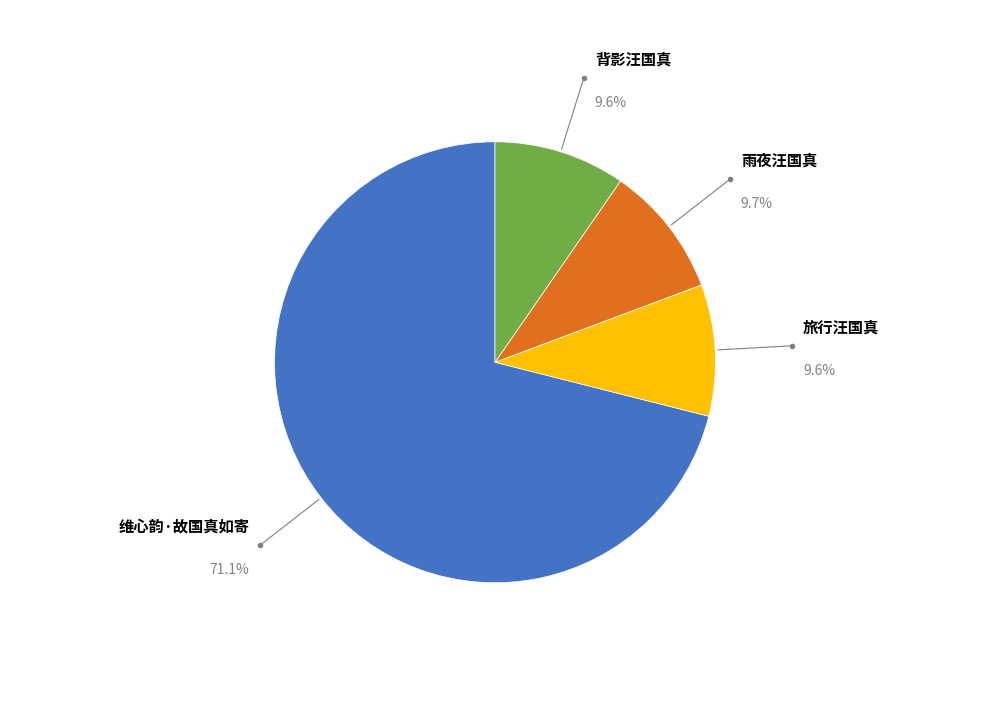

The 维心韵·故国真如寄 slice represents 79% of the pie. True or false?

False